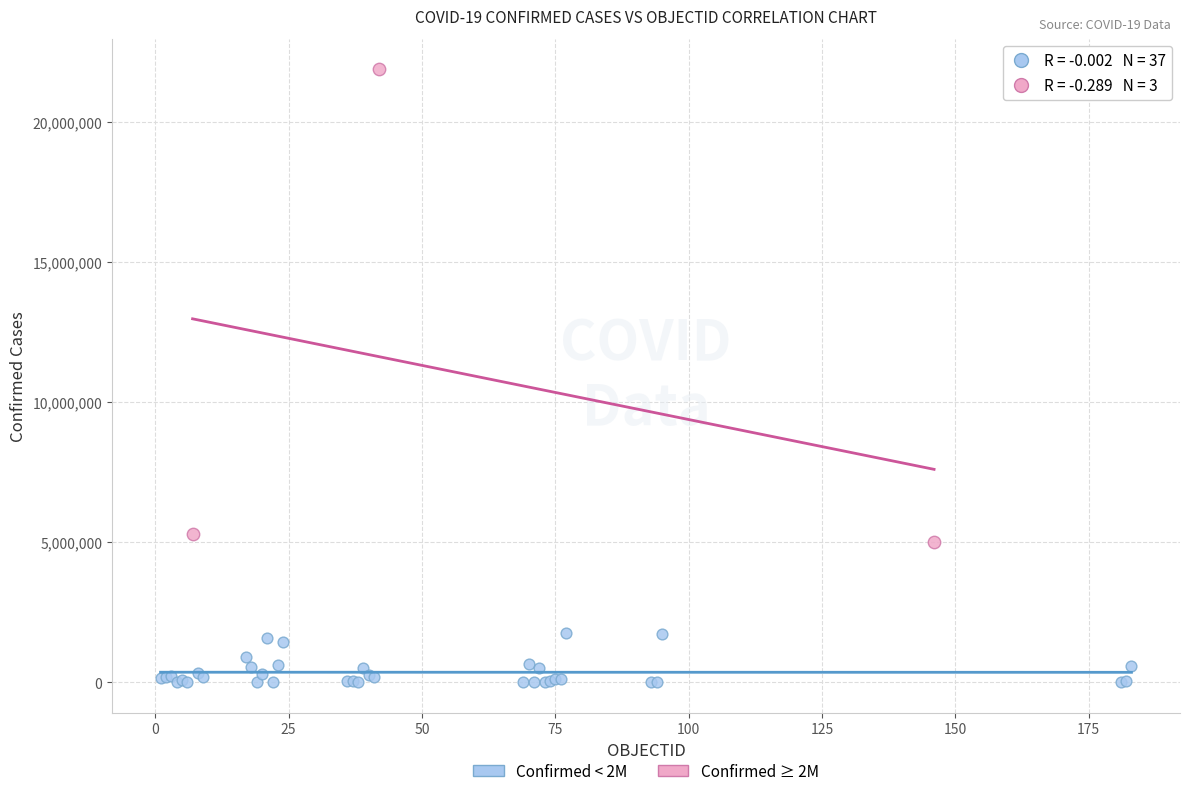

Which series contains the highest Y value?

Confirmed ≥ 2M